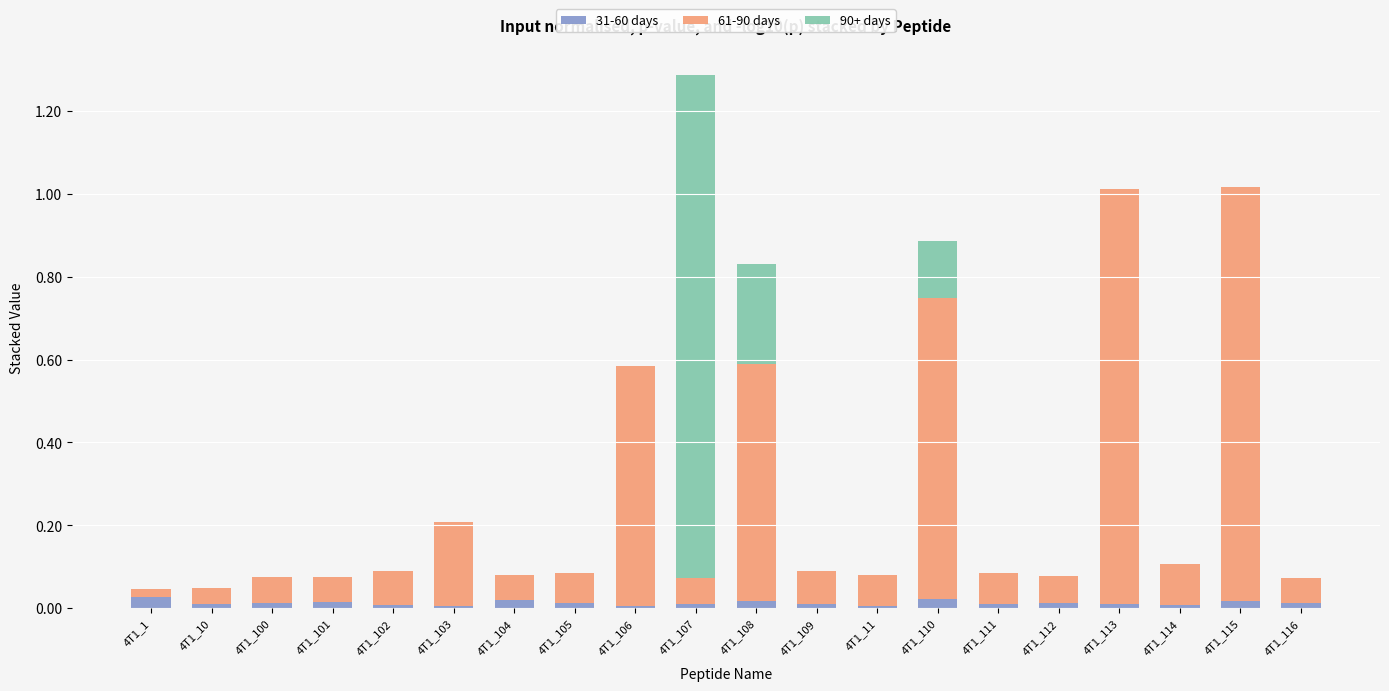

At which category is the sum across all series the highest?

4T1_107